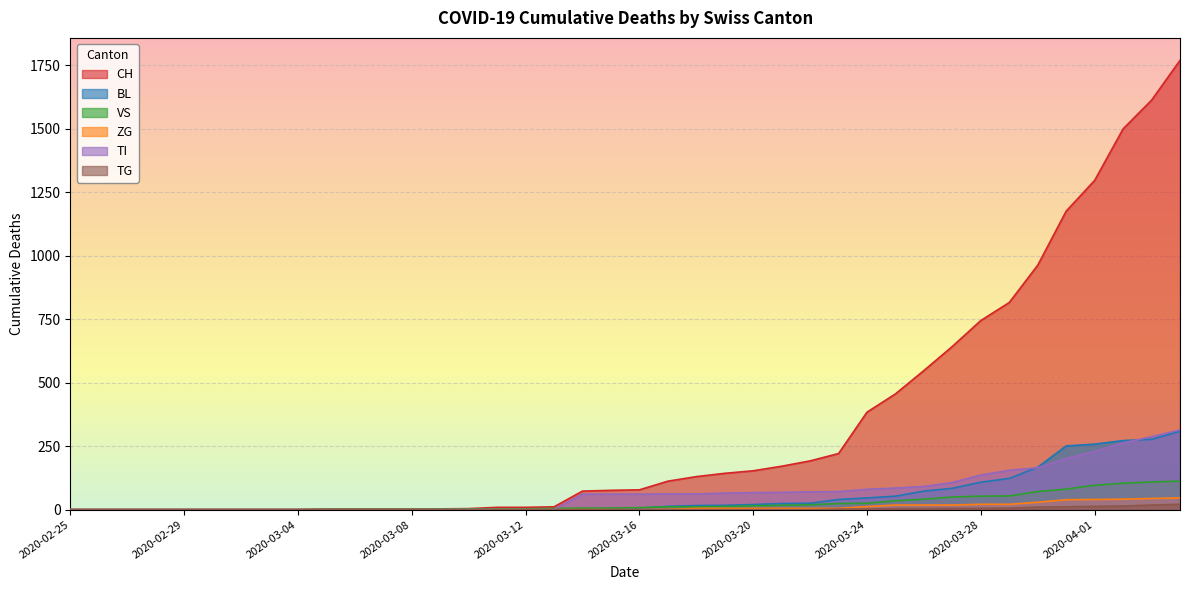

What is the approximate value of CH at 2020-04-03?

1613